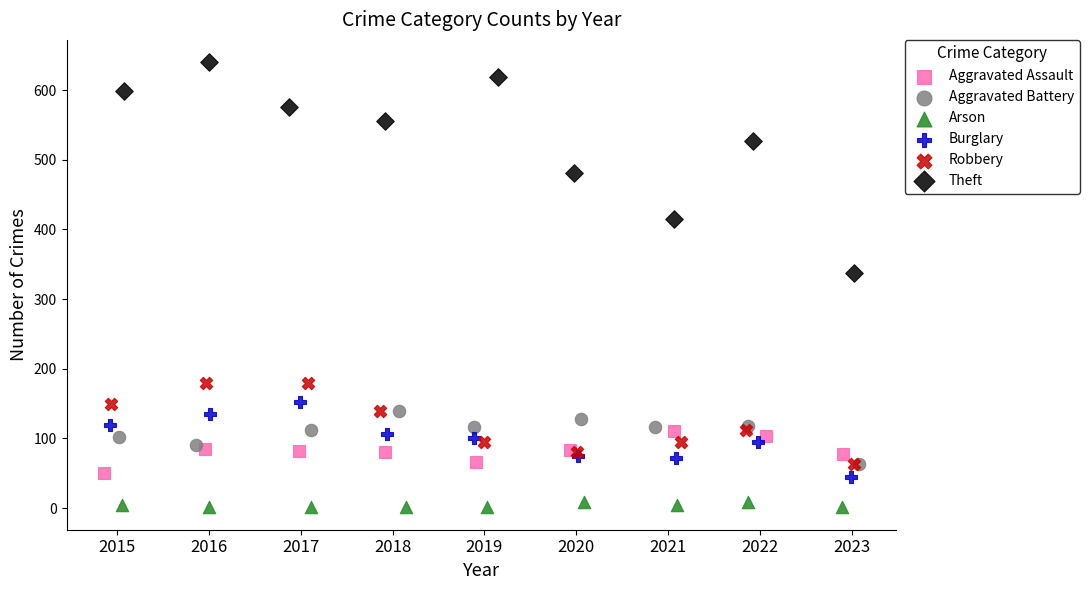

Which series has the largest Y range (max minus min)?

Theft